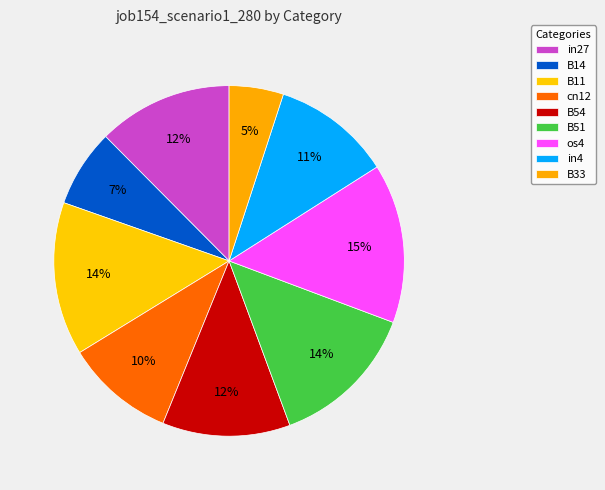

Does in4 represent more than half of the total?

No